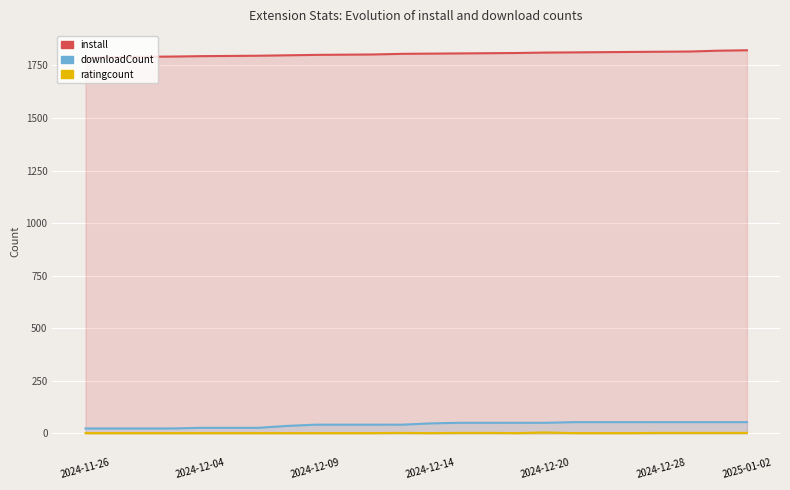

True or false: ratingcount and downloadCount cross at least once.

False